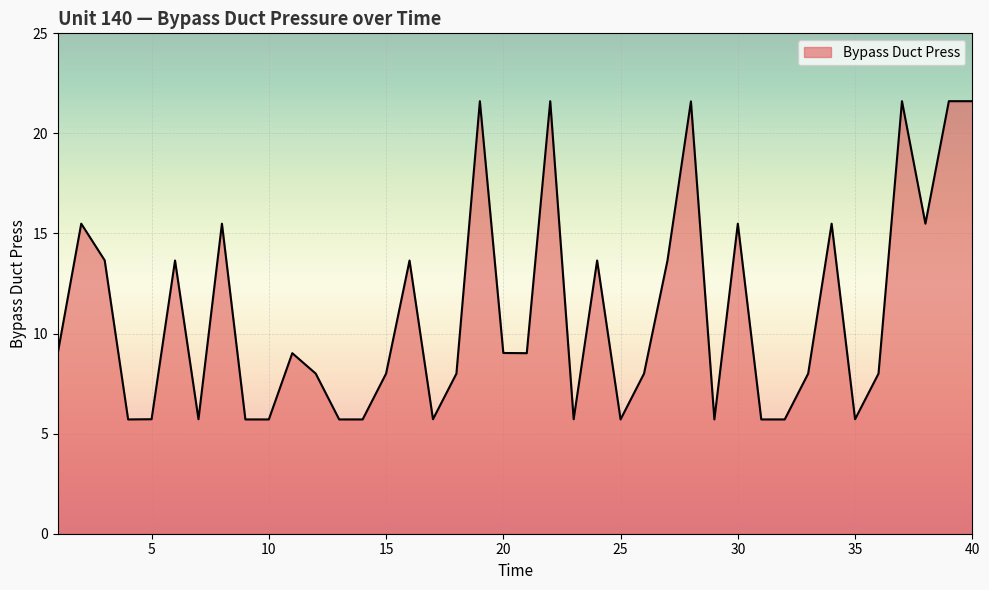

What is the average value?

11.0